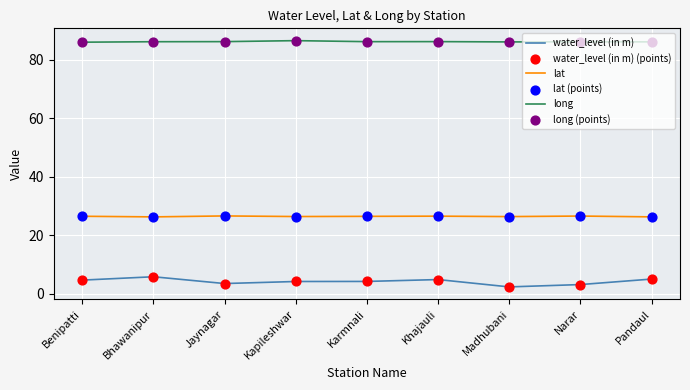

Which series has the largest total across all categories?

long